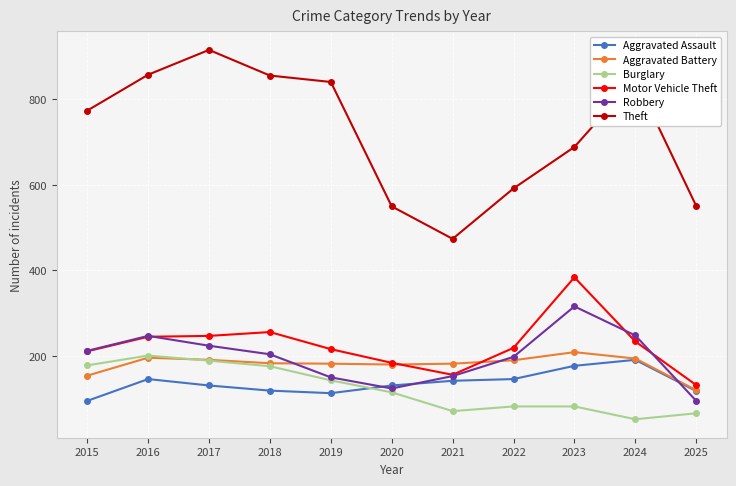

Rank the series by their maximum value, from lowest to highest.

Aggravated Assault, Burglary, Aggravated Battery, Robbery, Motor Vehicle Theft, Theft